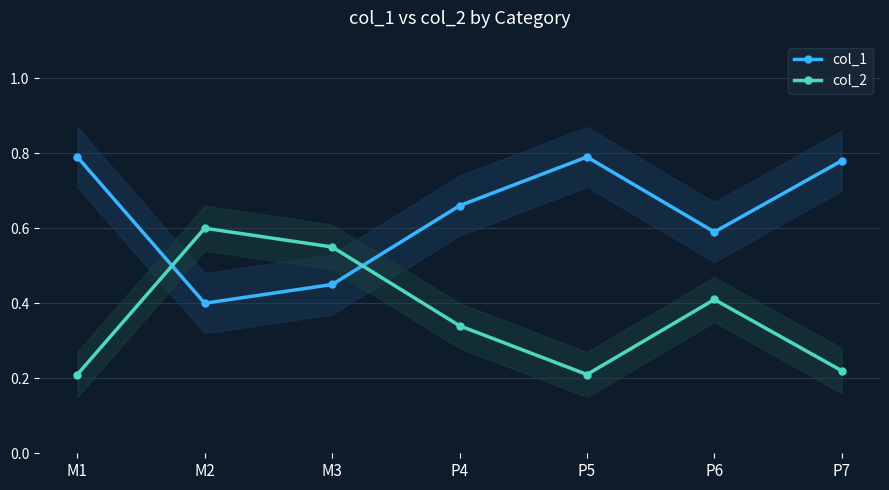

Between P6 and M2, which is larger?

P6